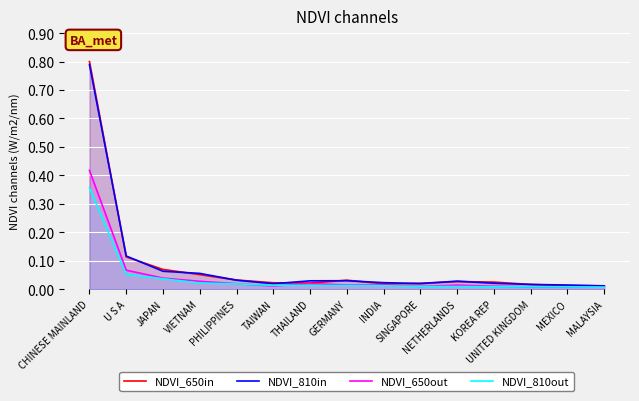

Which series has the largest total across all categories?

NDVI_650in